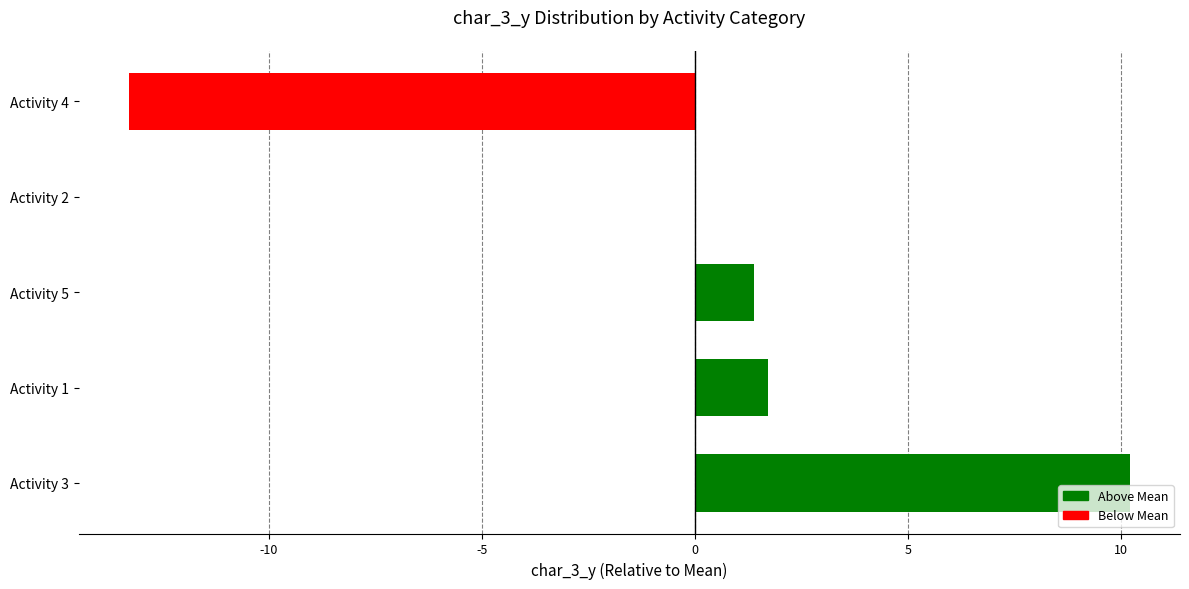

Is it true that the value at Activity 1 is 1.7?

True